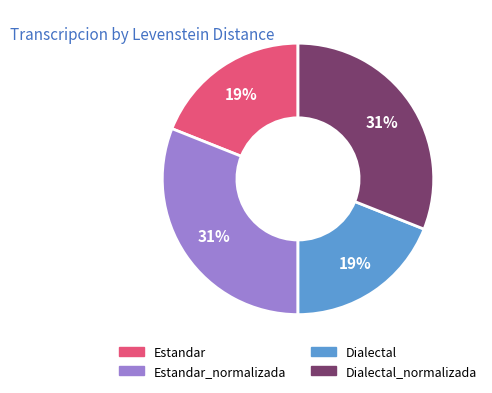

Count the number of slices in the pie.

4